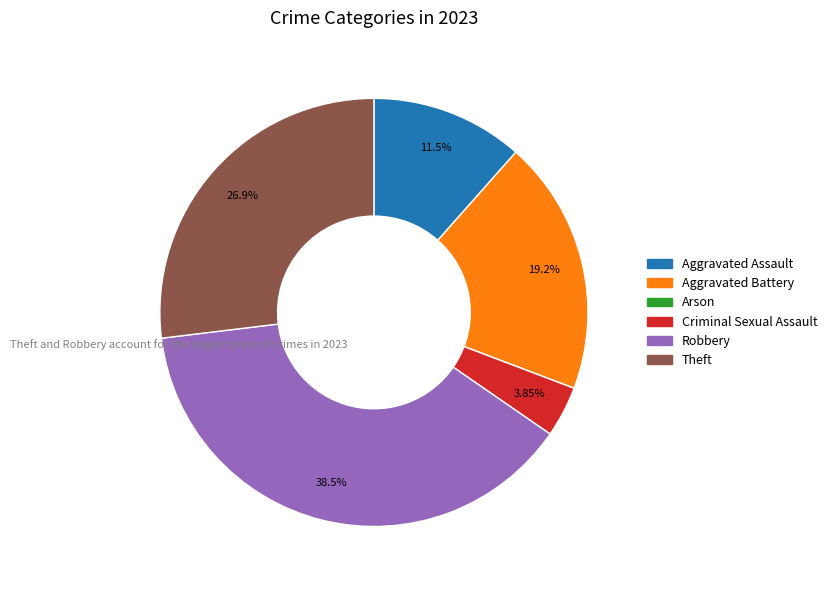

To the nearest percent, what is the difference between the Aggravated Battery and Theft slice percentages?

8%